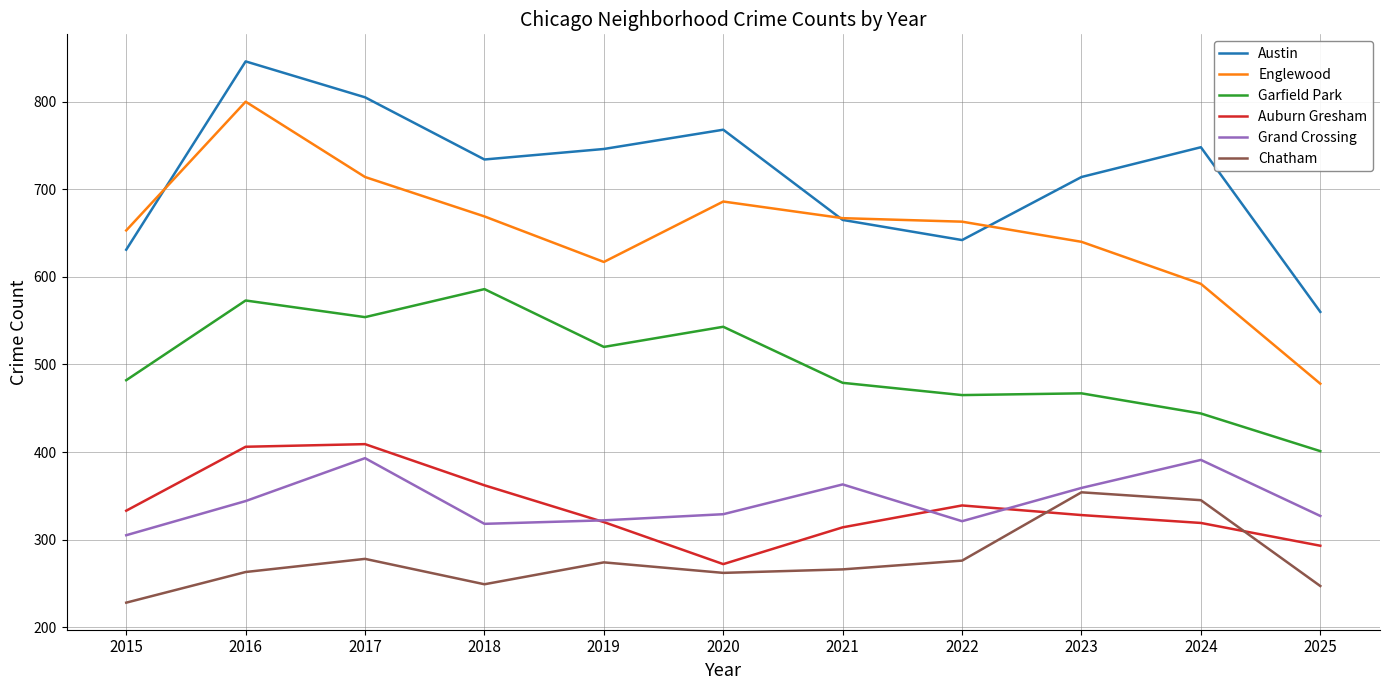

Is it true that Auburn Gresham equals 515 at 2015?

False